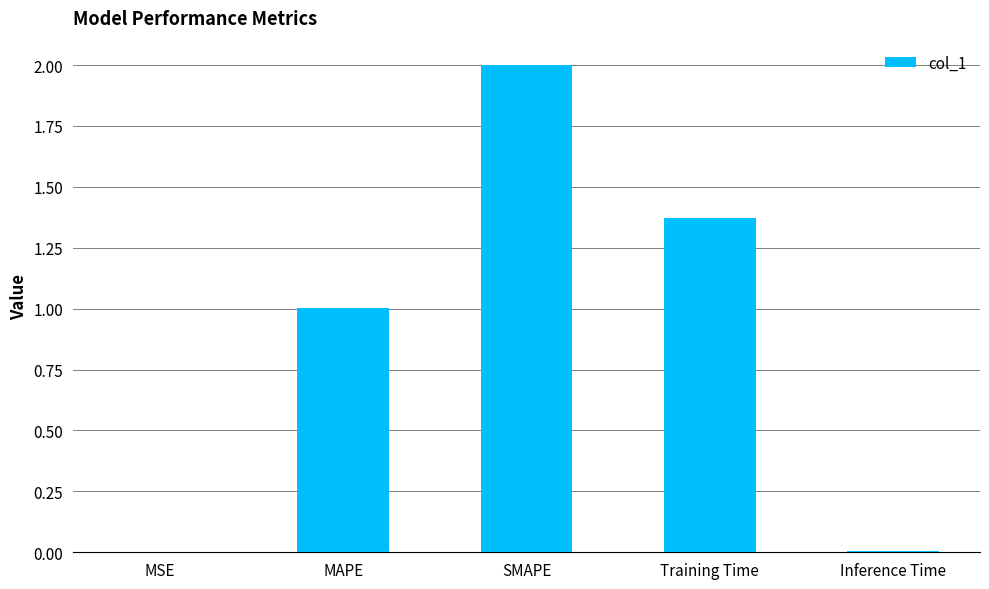

How many distinct data groups are displayed?

1